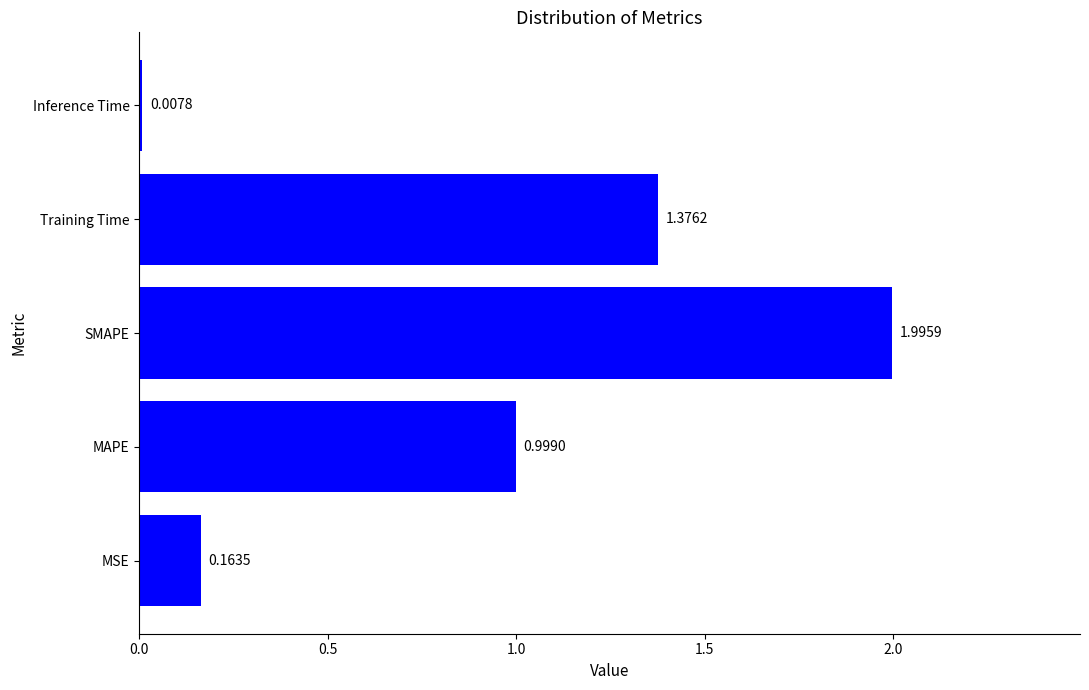

What is the sum of all values?

4.5